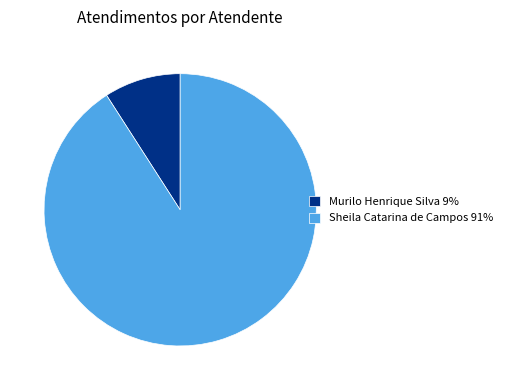

Between Murilo Henrique Silva 9% and Sheila Catarina de Campos 91%, which is larger?

Sheila Catarina de Campos 91%